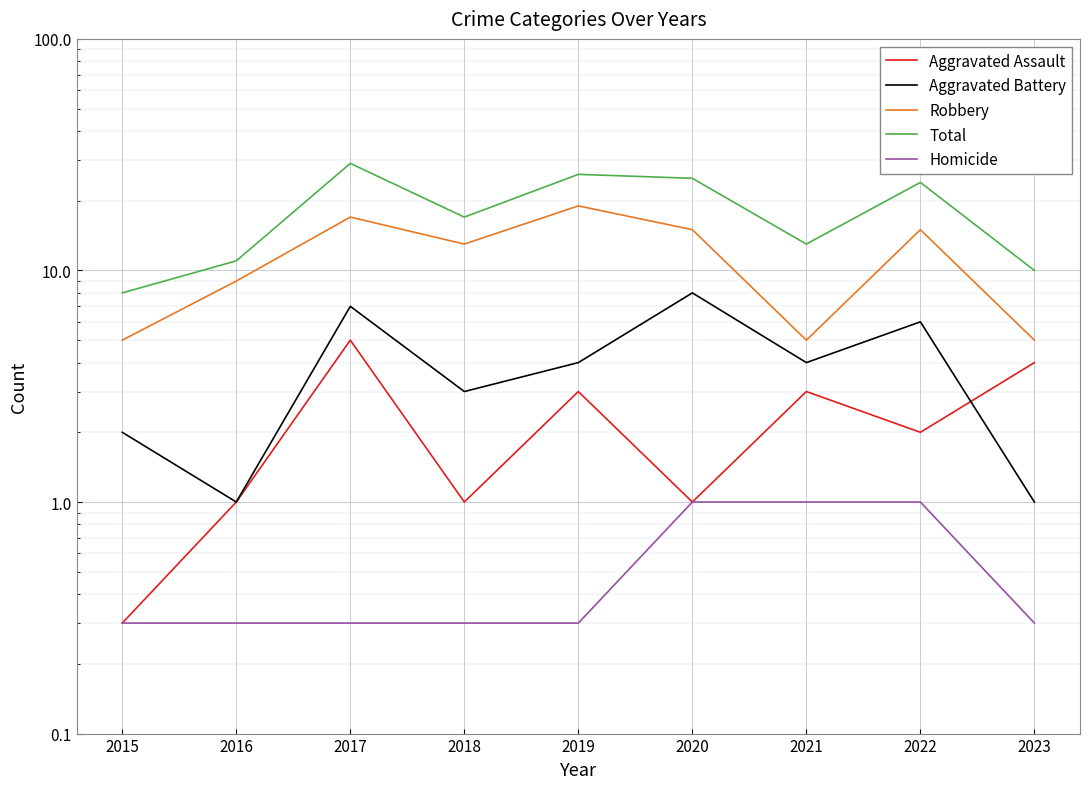

At which category does the chart reach its minimum across all series?

2015